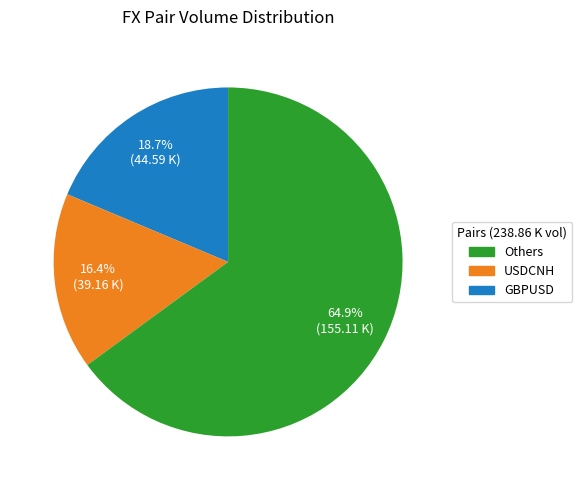

Is there a majority slice in this chart?

Yes